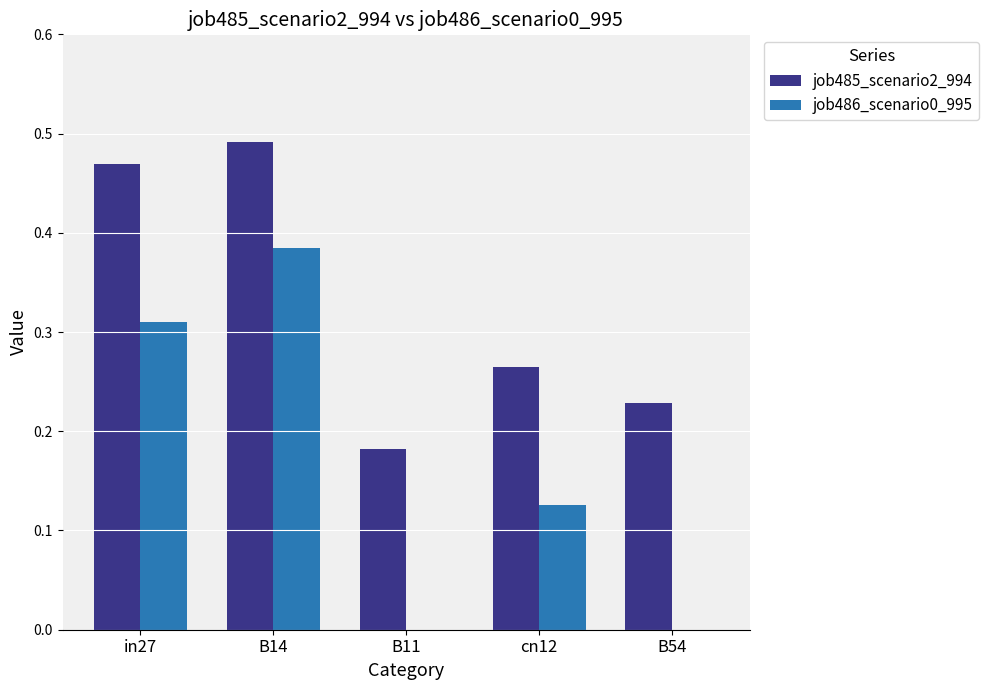

Between B14 and cn12, which series saw the biggest shift?

job486_scenario0_995